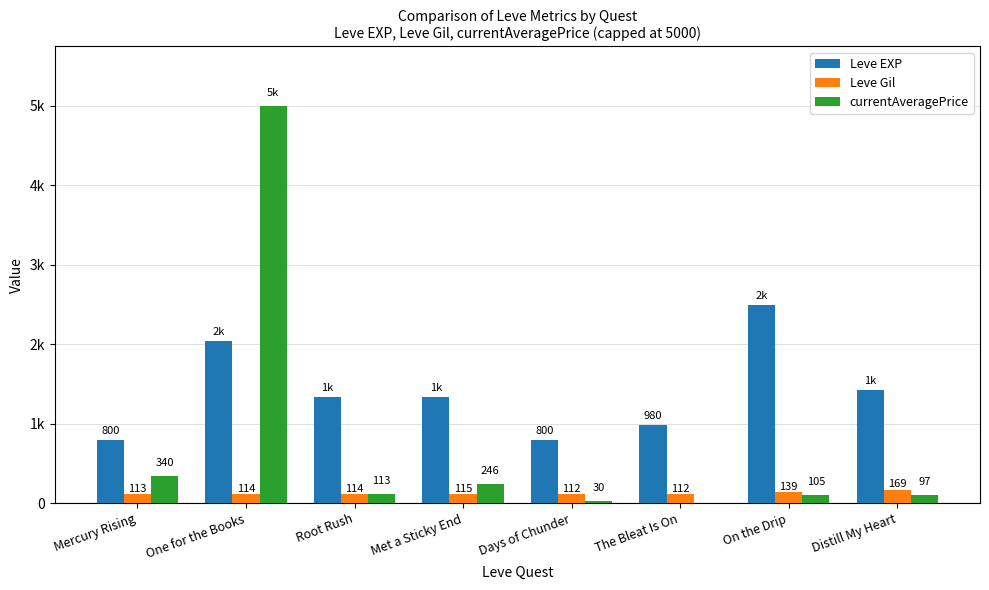

At how many categories does at least one series exceed 4554?

1